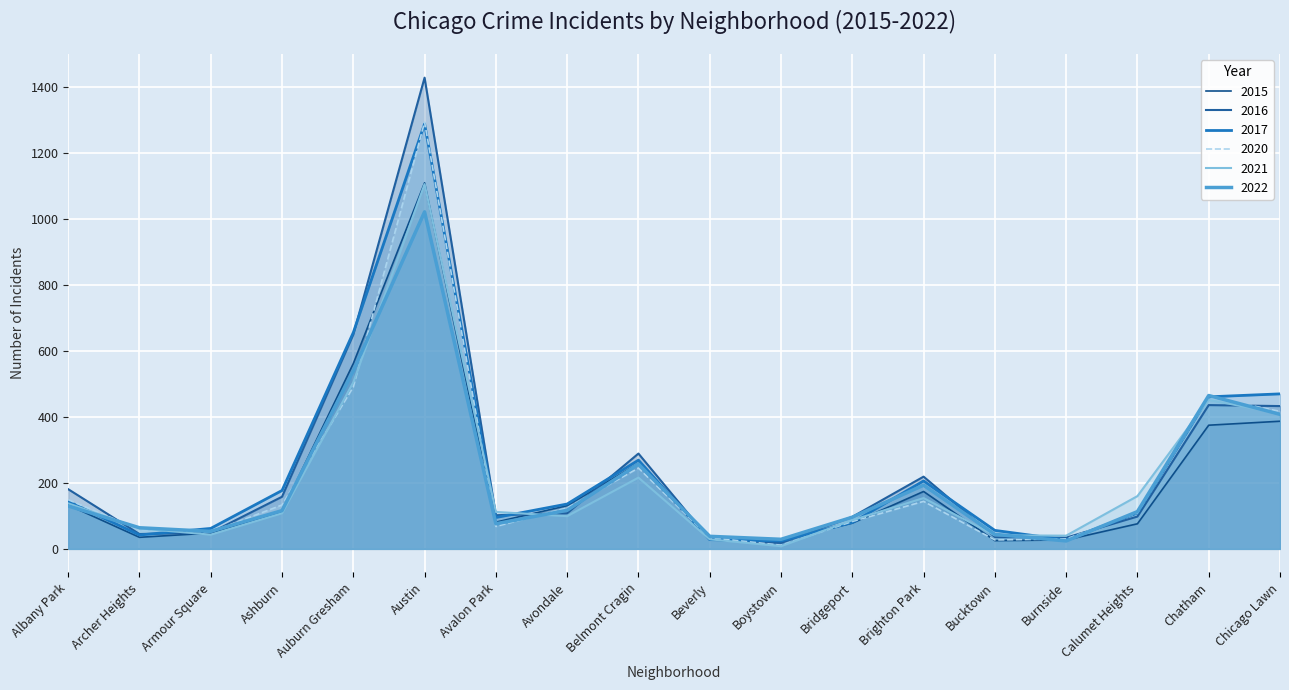

List the series in order of their peak value, highest first.

2016, 2020, 2017, 2015, 2021, 2022